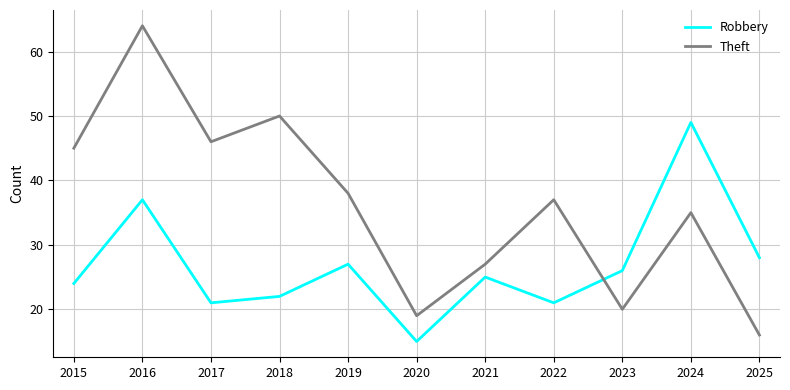

Where do Theft and Robbery first cross each other?

2022 and 2023